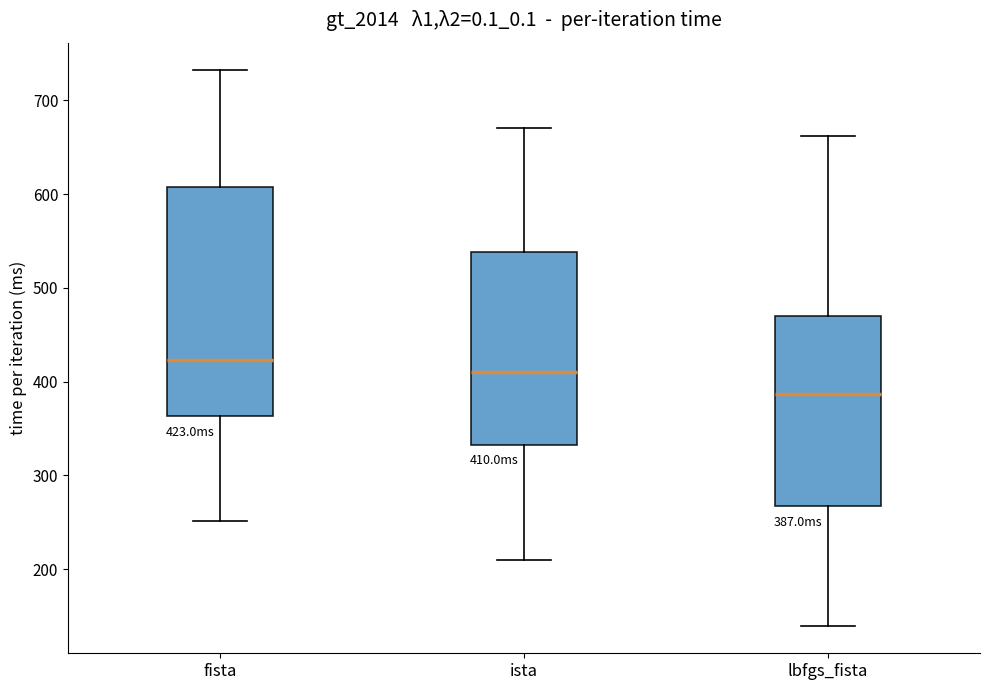

Which box is the tallest, from its lower edge to its upper edge?

fista